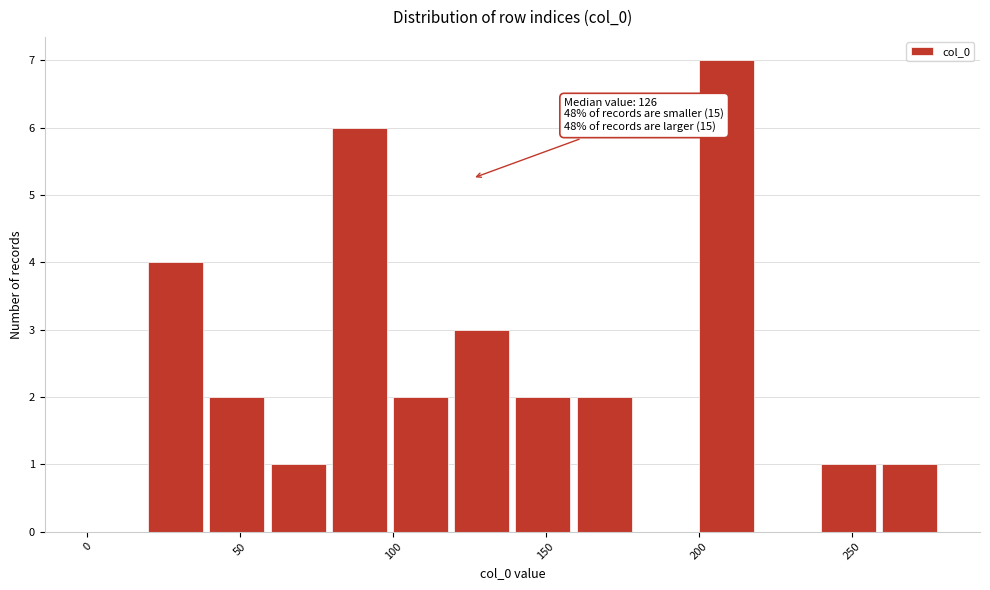

Which range on the x-axis has the tallest bar?

200 to 220